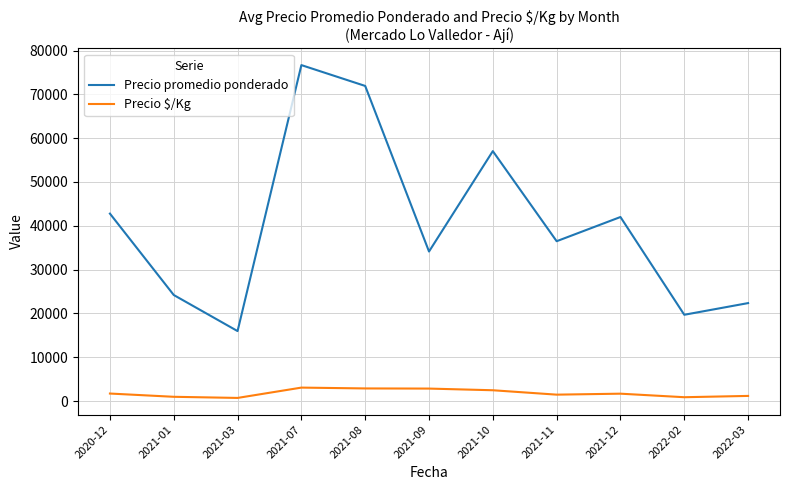

What value does the Precio $/Kg series have at 2021-09?

2844.0